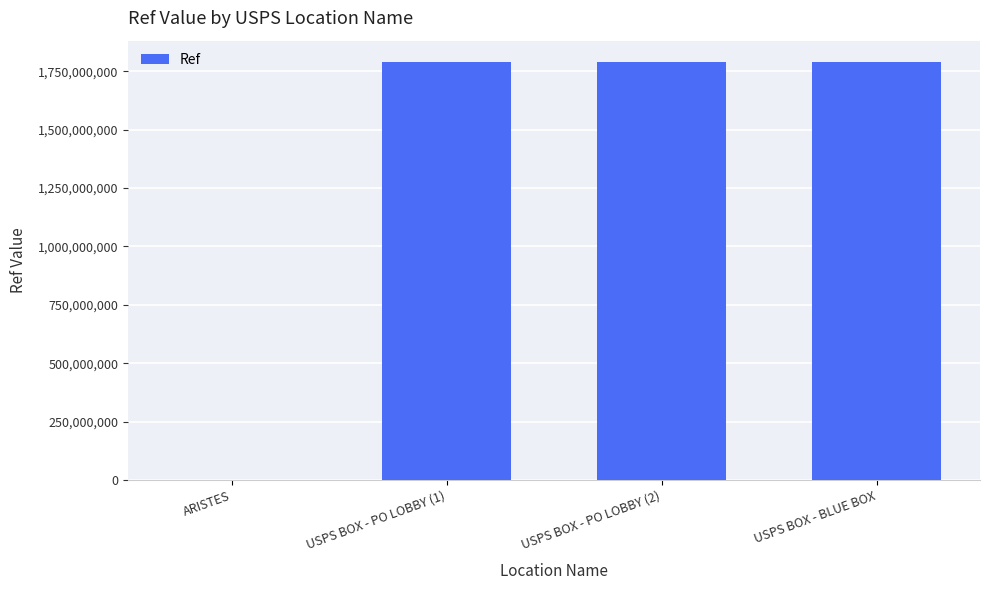

What is the sum of all values?

5377353324